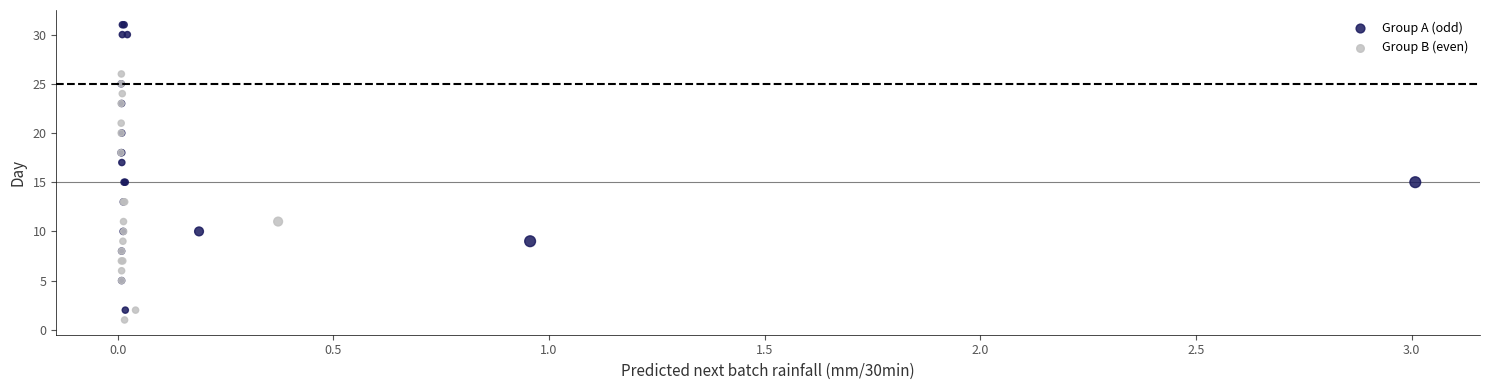

Which series has the widest spread of Y values?

Group A (odd)